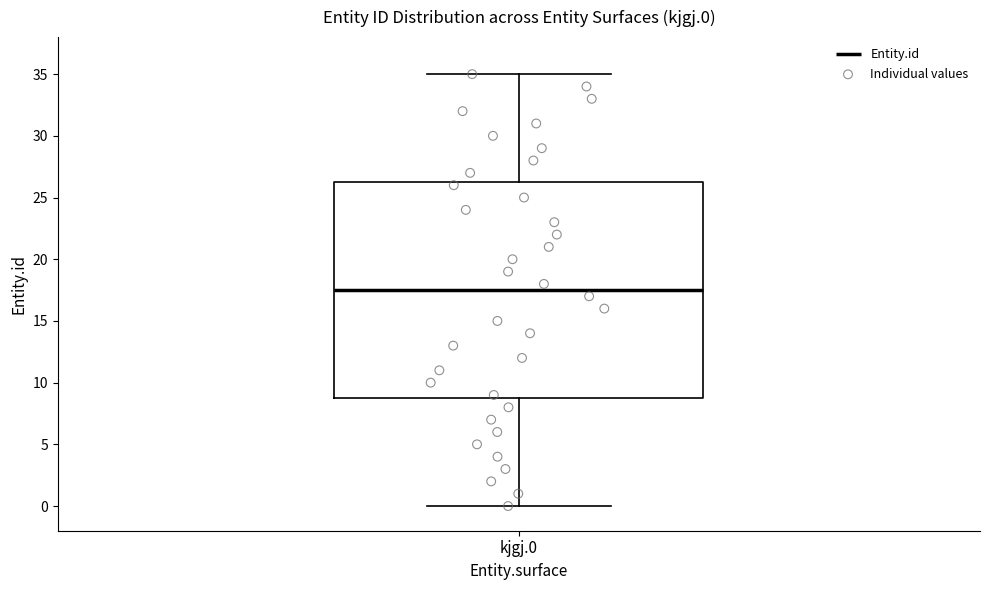

Read this box plot against the y-axis: the position of the median line, the range covered by the box, and the ends of both whiskers. The values are not printed on the chart, so give them approximately, as read against the axis.

median 17.5, box 9.0 to 26.5, whiskers 0.0 to 35.0